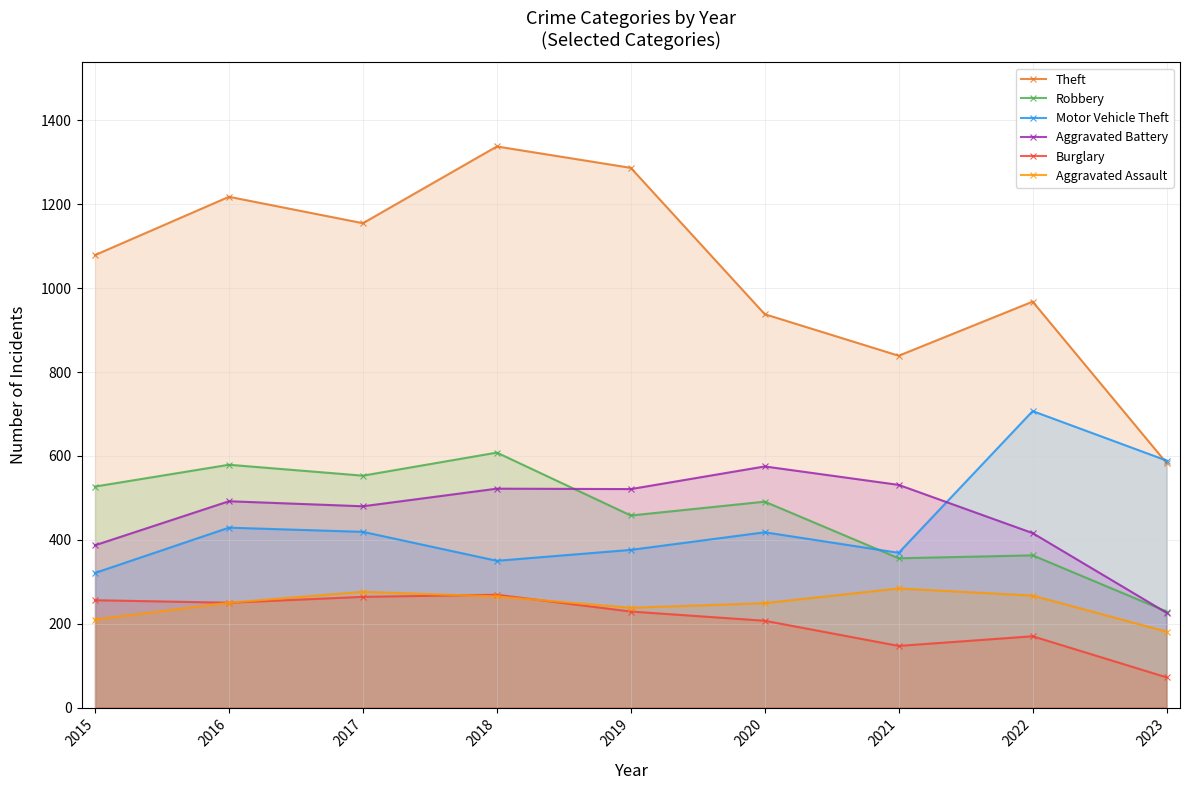

Reading right to left, what are all the values shown in this chart?

Theft: 583	968	839	938	1287	1338	1155	1218	1079
Robbery: 229	363	356	491	458	608	553	579	527
Motor Vehicle Theft: 589	707	369	418	376	350	419	429	321
Aggravated Battery: 226	416	531	575	521	522	480	492	387
Burglary: 72	170	147	207	229	269	264	250	256
Aggravated Assault: 181	267	284	249	238	265	276	250	210